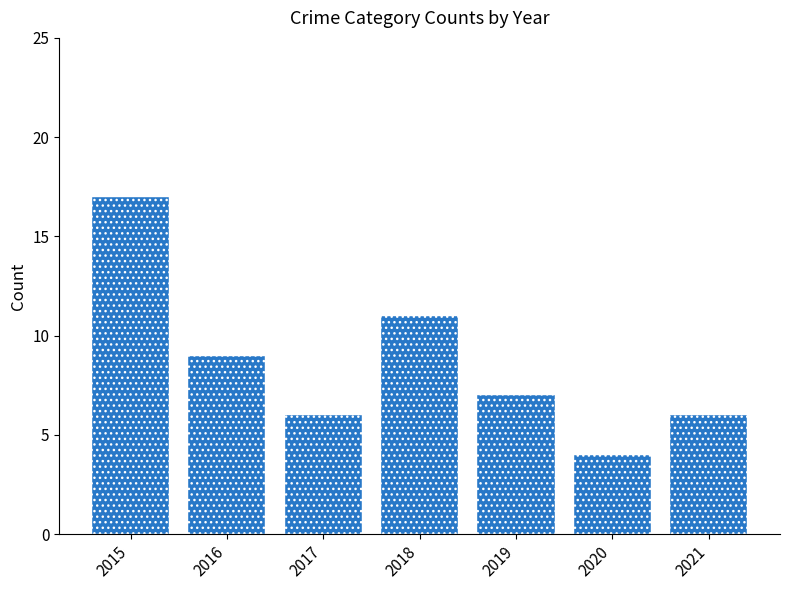

At which label does the data first exceed 7?

2015